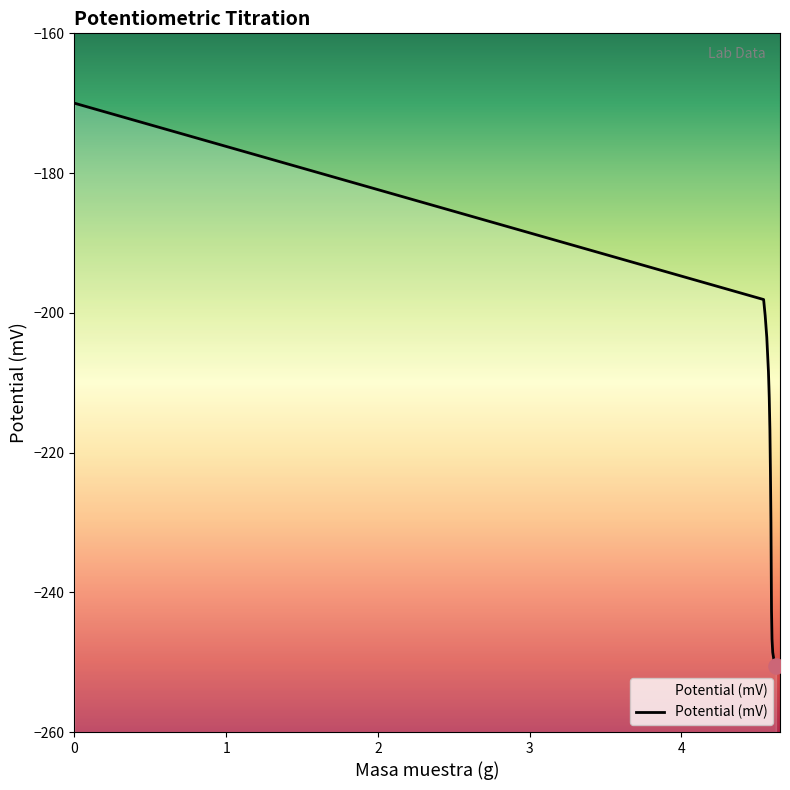

Which has a higher value, 4.6233 or 4.5738?

4.5738